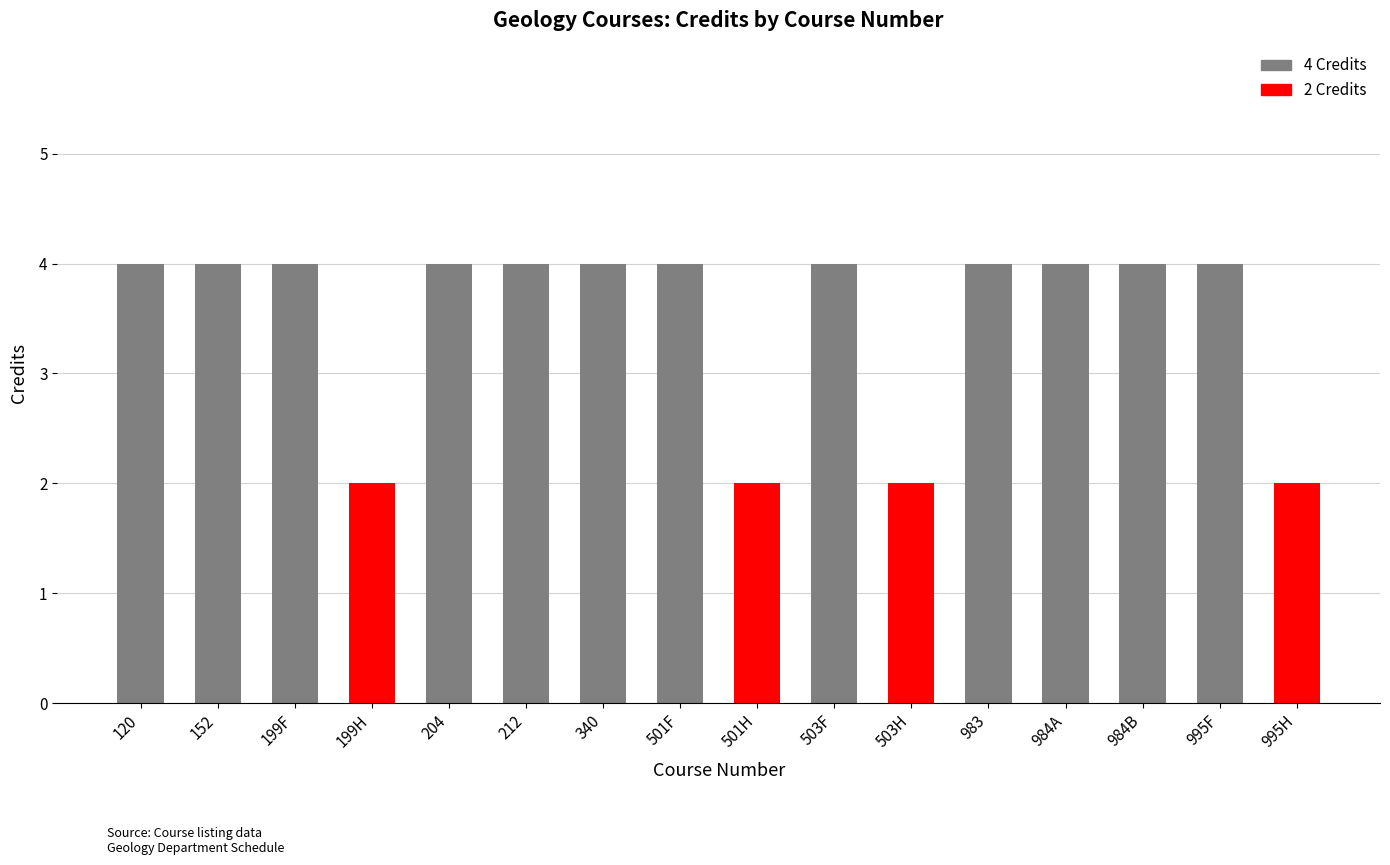

Reading left to right, what are all the values shown in this chart?

120=4	152=4	199F=4	199H=2	204=4	212=4	340=4	501F=4	501H=2	503F=4	503H=2	983=4	984A=4	984B=4	995F=4	995H=2